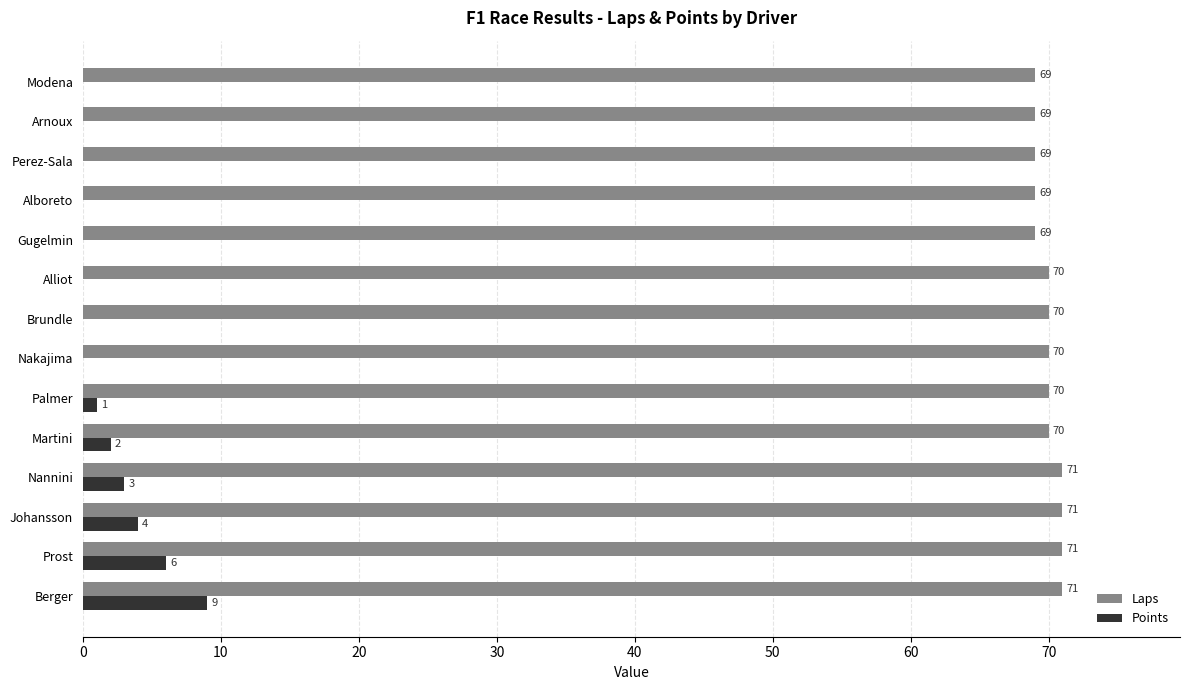

What is the sum of all Laps values?

979